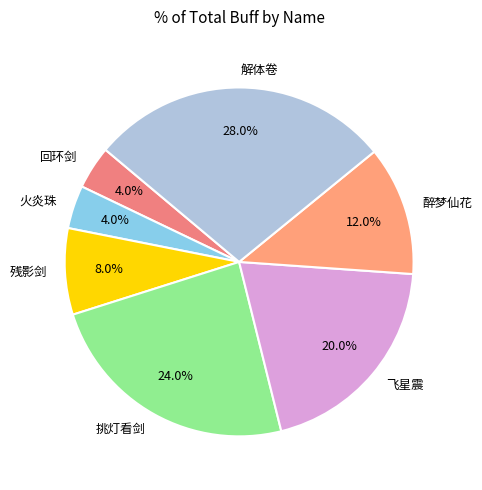

Between 解体卷 and 醉梦仙花, which is larger?

解体卷